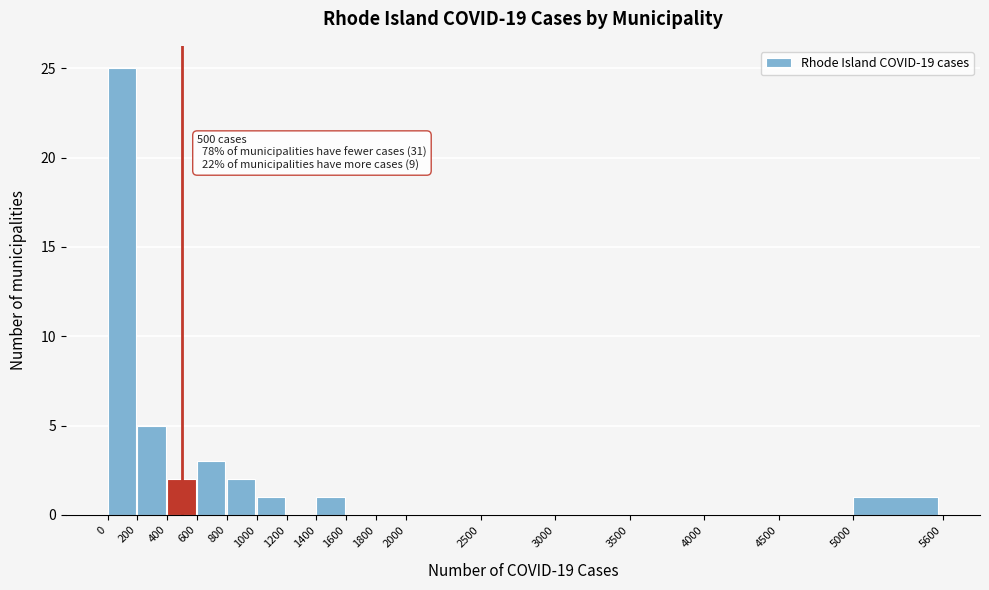

Over which range of the x-axis is the bar tallest?

0 to 200